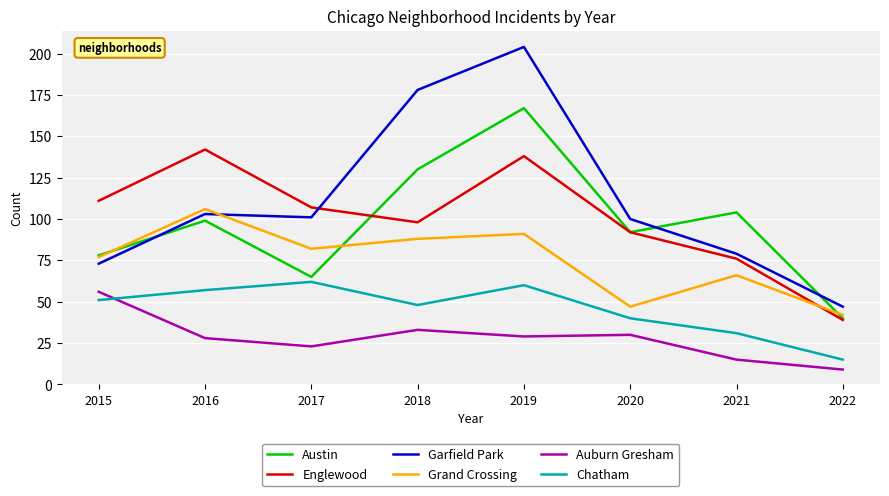

What is the difference between the Auburn Gresham values at 2019 and 2021?

14